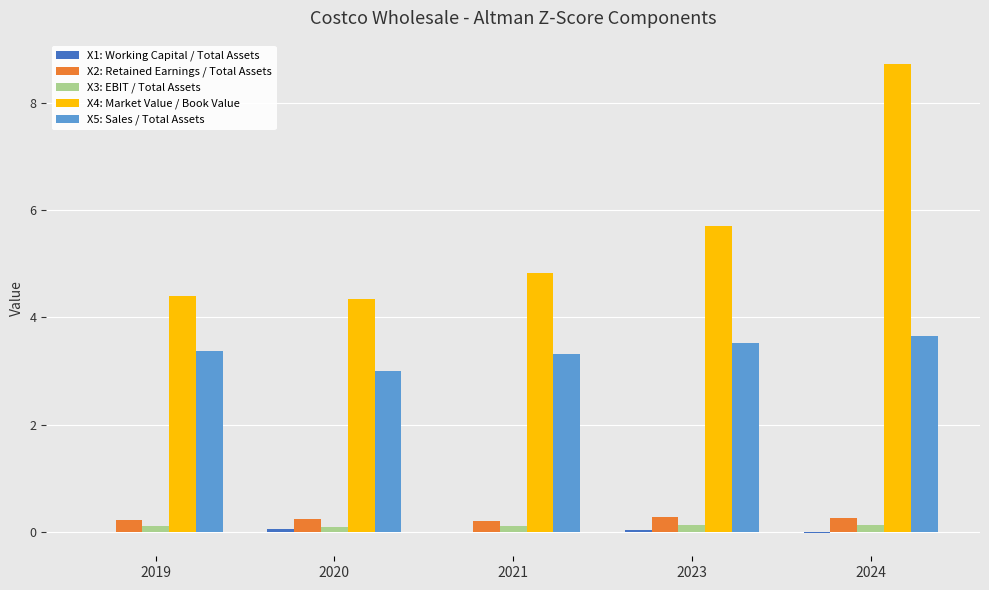

What is the sum of all X4: Market Value / Book Value values?

28.0